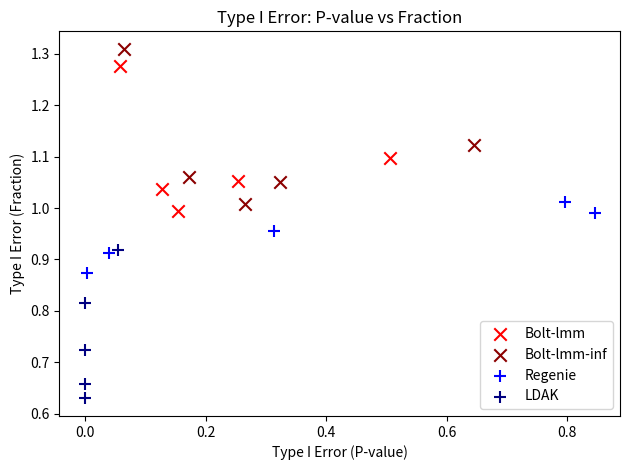

Which series reaches the minimum Y coordinate?

LDAK